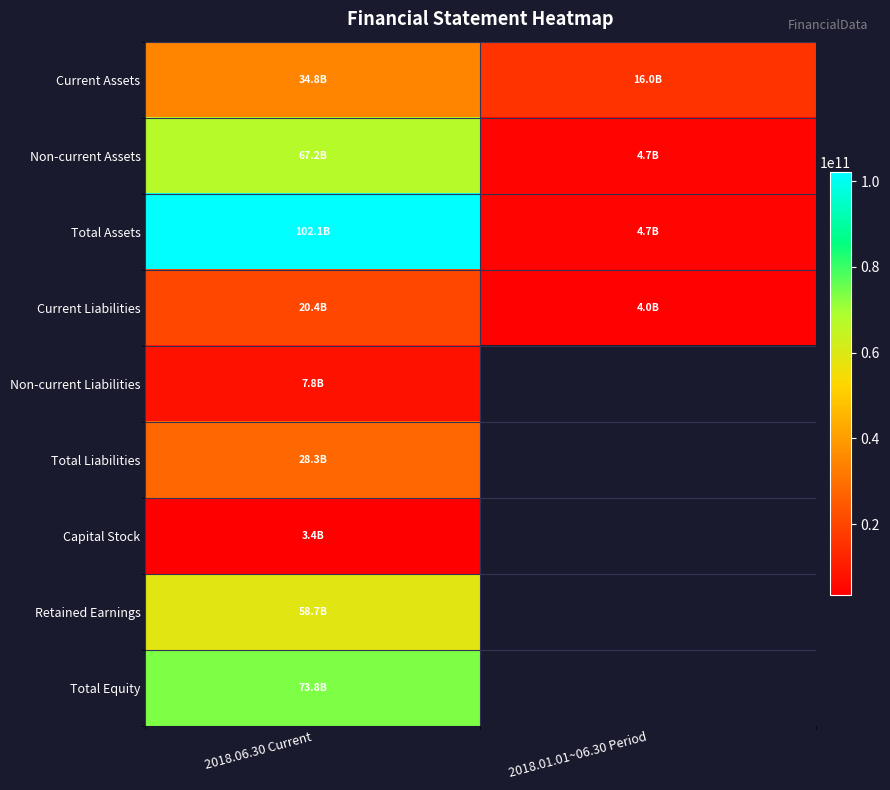

Which series has the largest total across all categories?

Total Assets